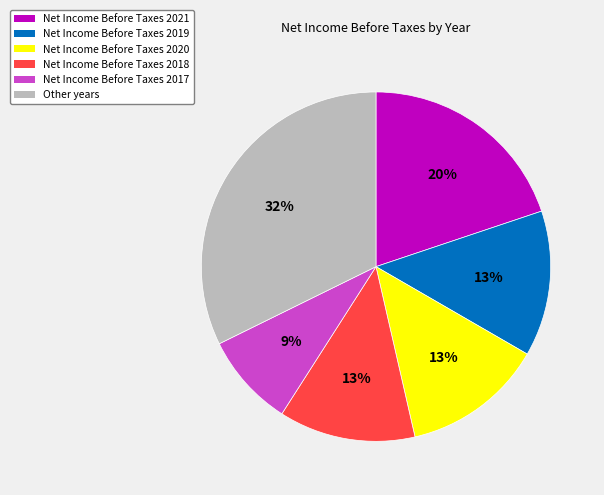

True or false: Net Income Before Taxes 2019 accounts for 28% of the total.

False